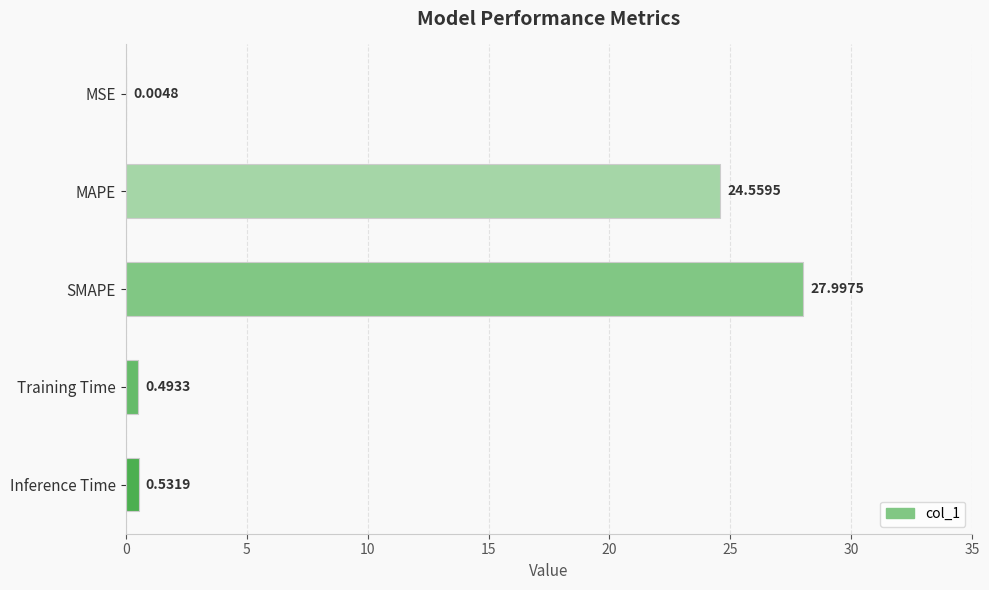

What is the change in value from MAPE to SMAPE?

+3.4